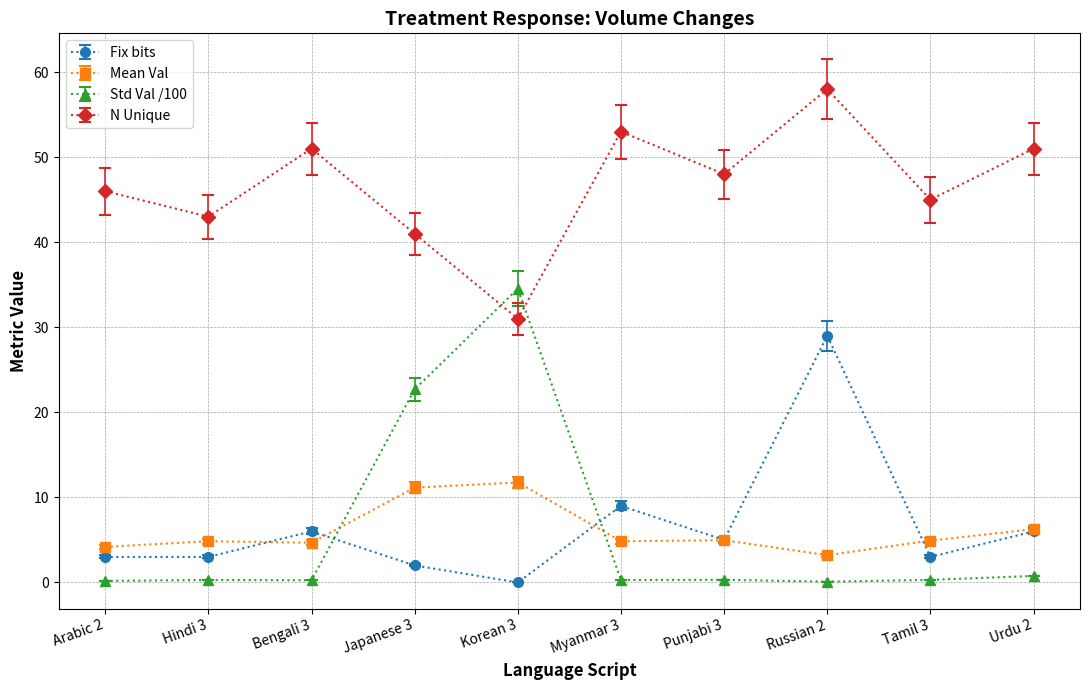

At which label is Fix bits closest to 14?

Myanmar 3